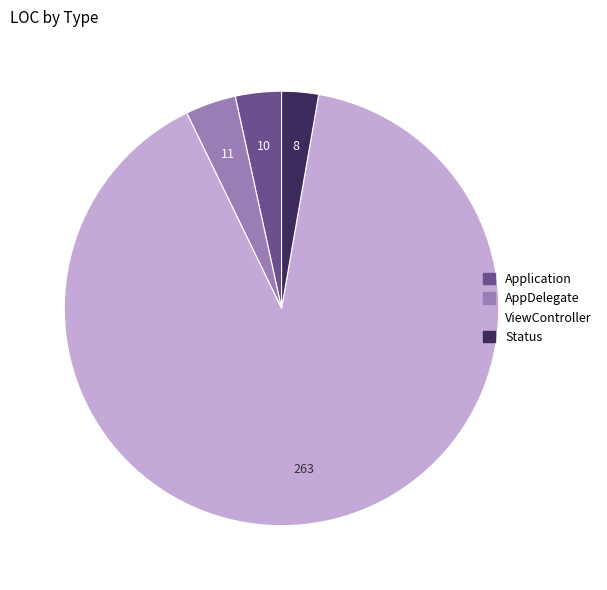

The ViewController slice represents 90% of the pie. True or false?

True